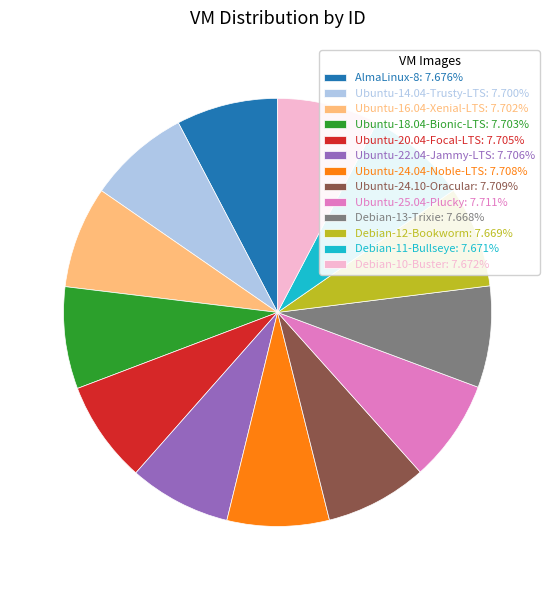

Do Ubuntu-25.04-Plucky: 7.711% and Debian-10-Buster: 7.672% together represent more than half of the pie?

No